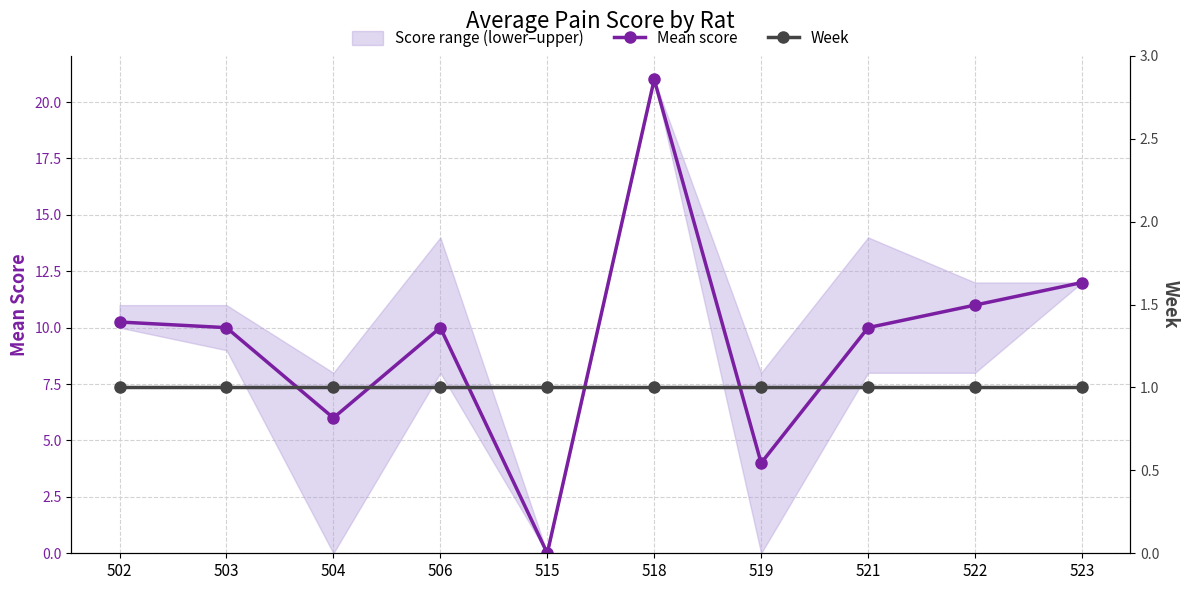

At which category is the sum across all series the highest?

518